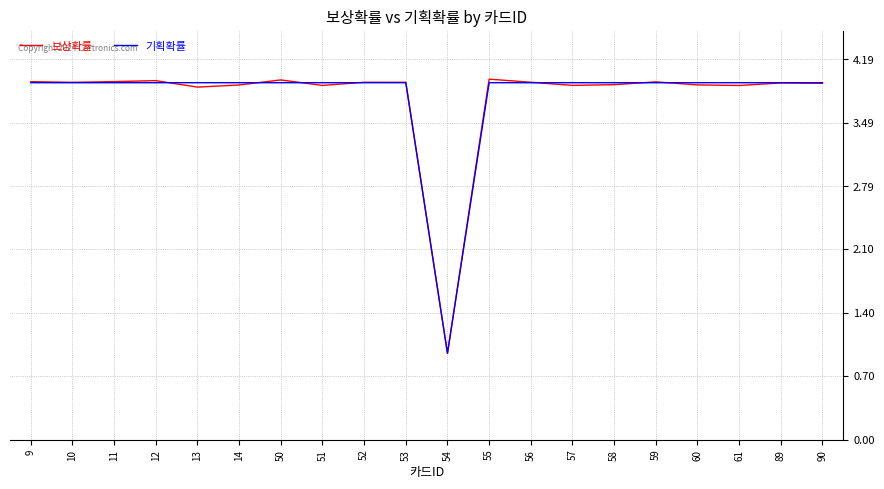

At which label is 기획확률 closest to 2?

54